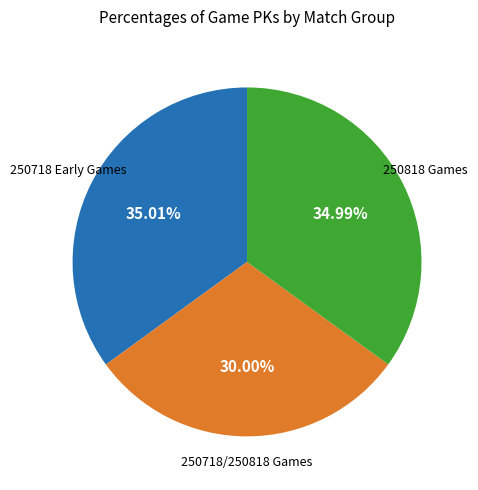

Is there any slice that represents more than half of the pie?

No